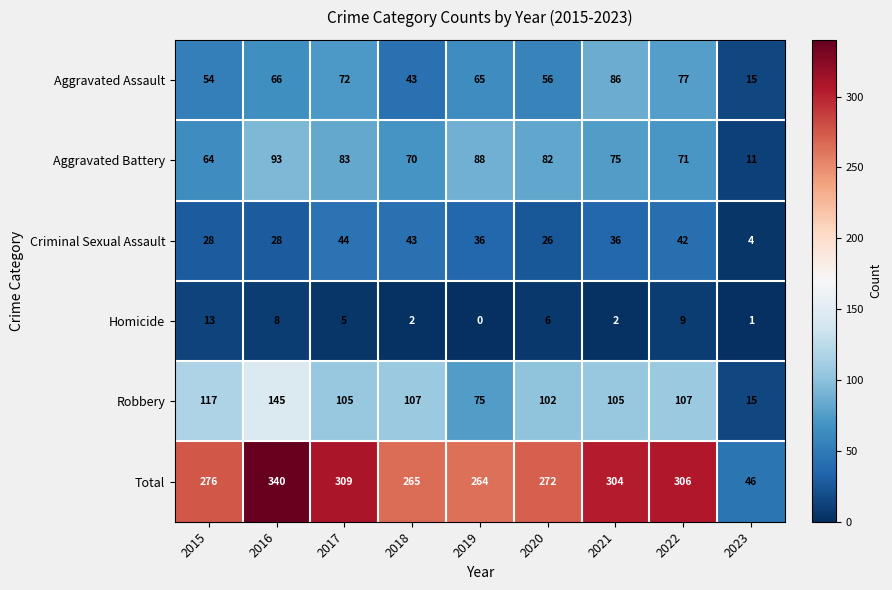

Which series has the largest total across all categories?

Total